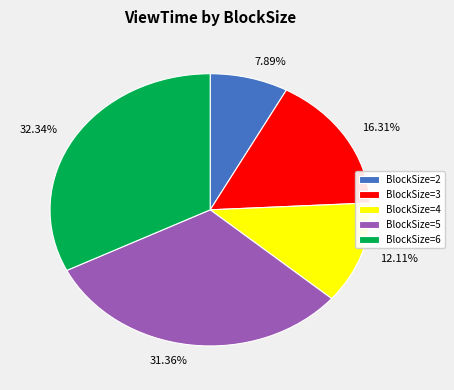

Do 12.11% and 32.34% together represent more than half of the pie?

No